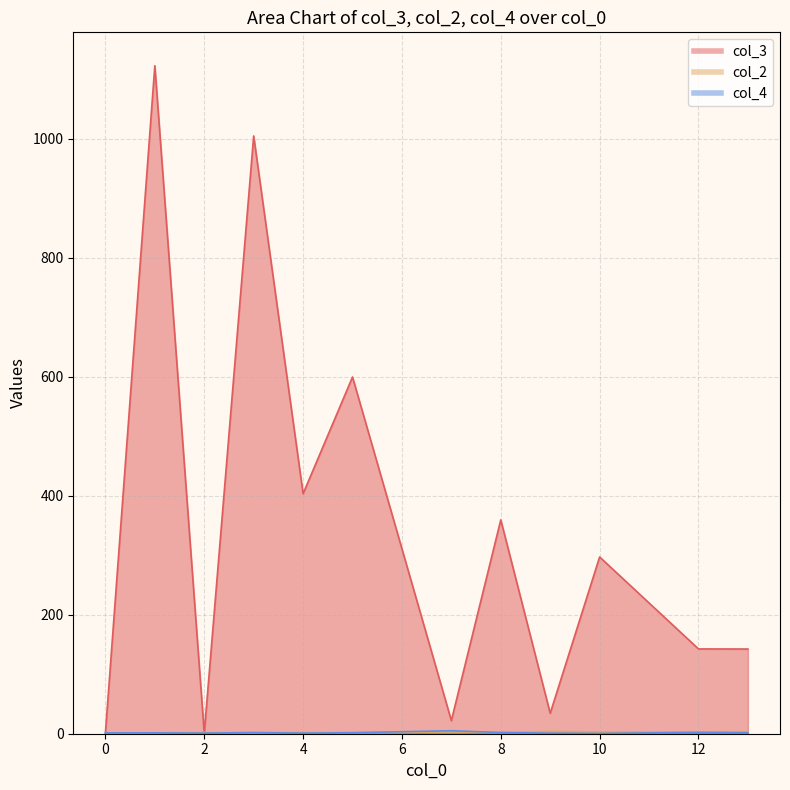

Where do col_2 and col_4 first cross each other?

0 and 1